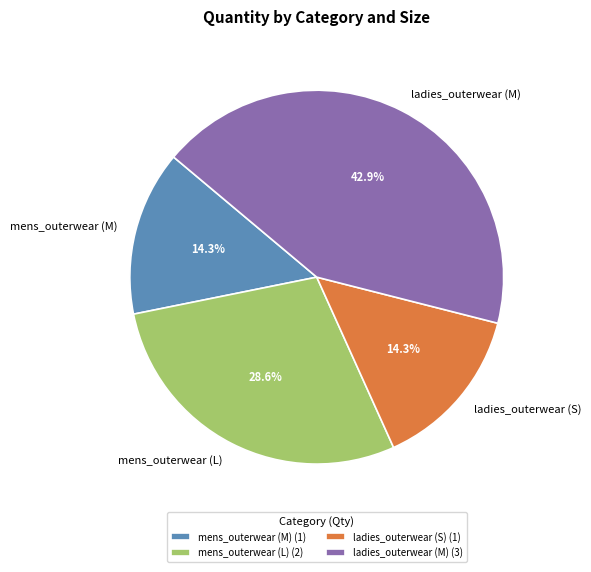

What is the ratio of the value at ladies_outerwear (M) to the value at mens_outerwear (L)?

1.5